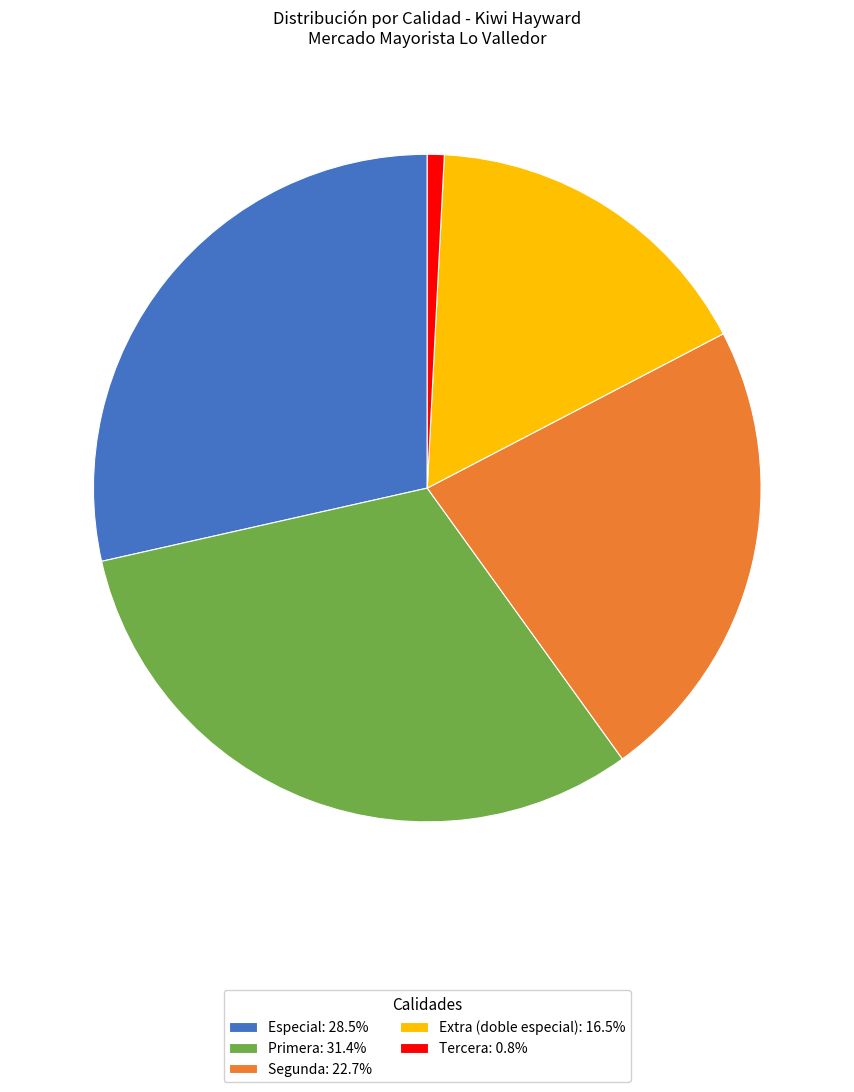

Do Primera: 31.4% and Tercera: 0.8% together represent more than half of the pie?

No